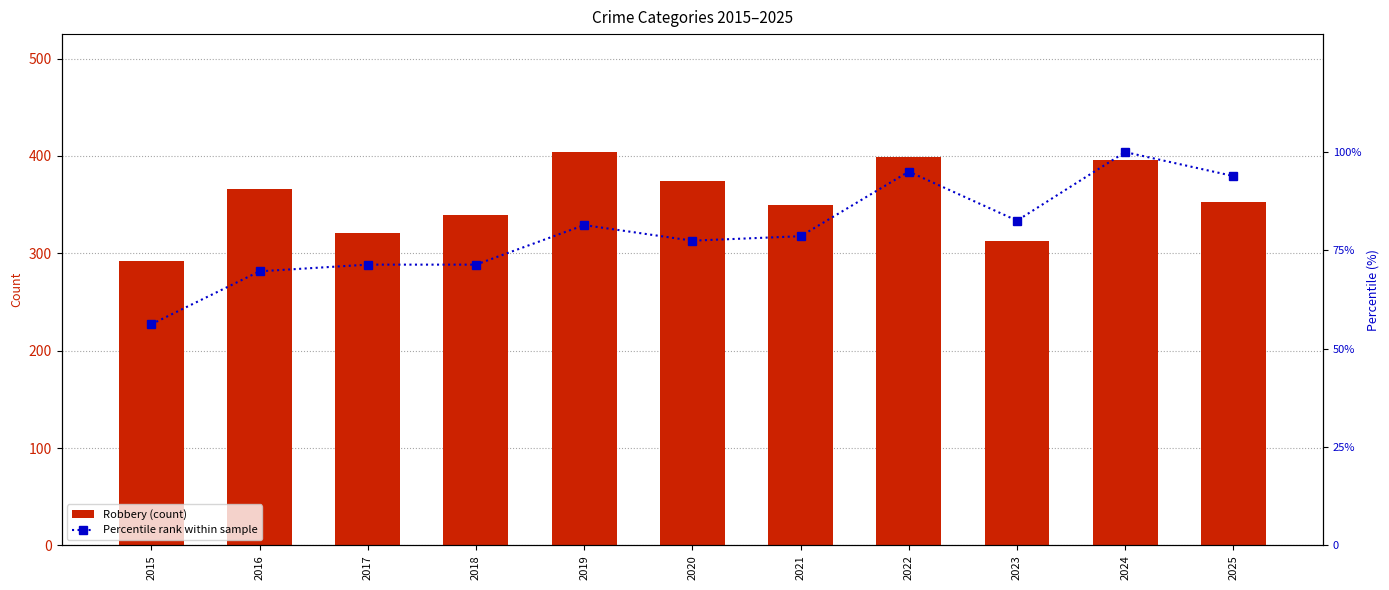

At which category is the sum across all series the highest?

2024